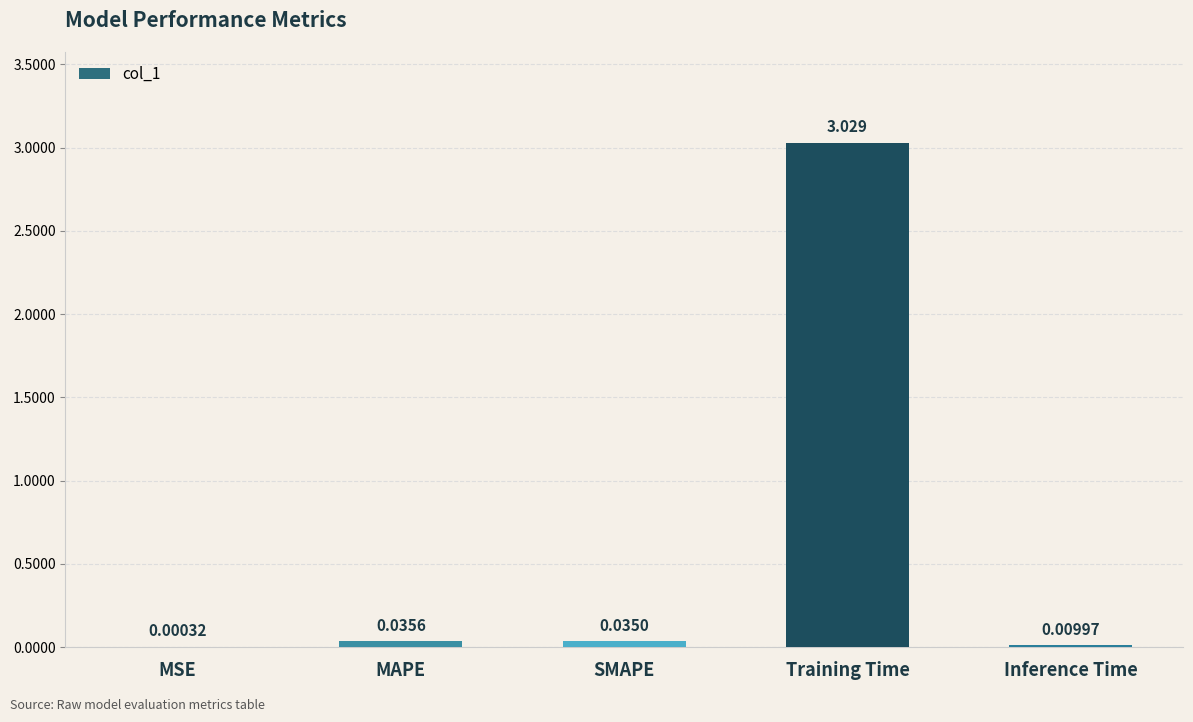

At which label is the value closest to 1?

MAPE